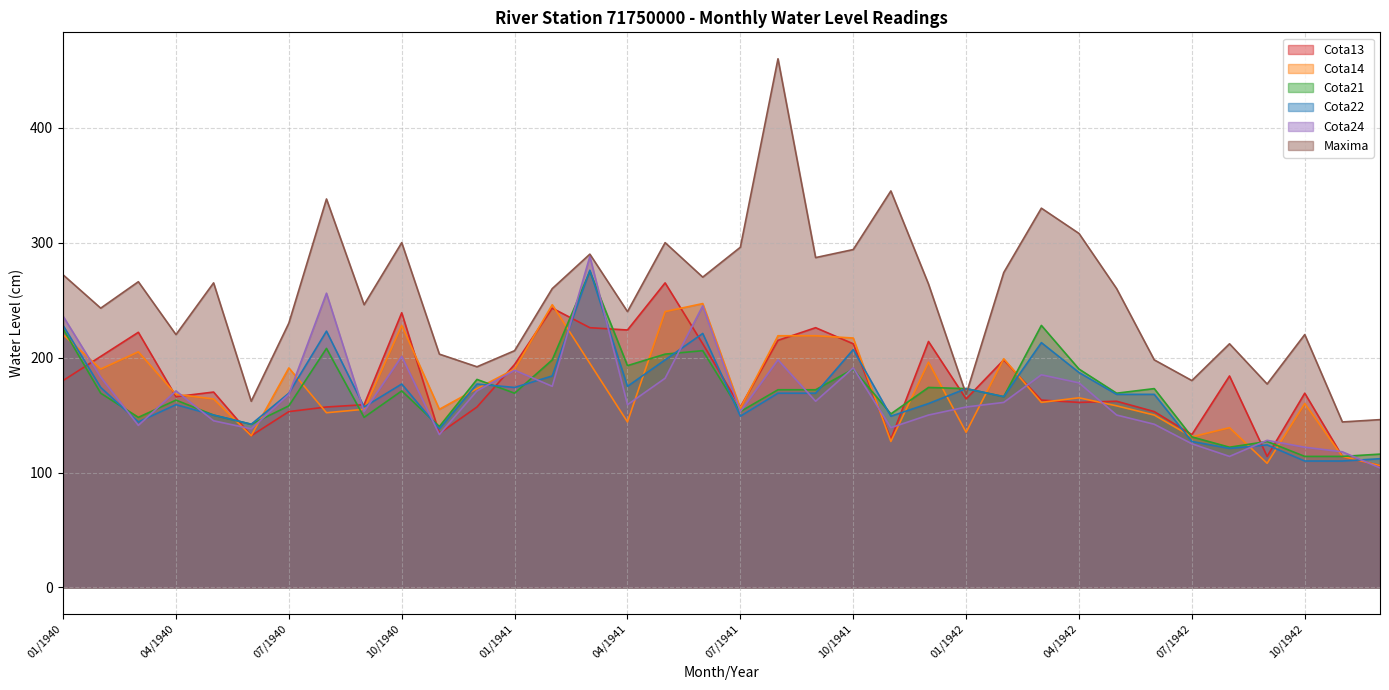

At how many categories does at least one series exceed 106?

36